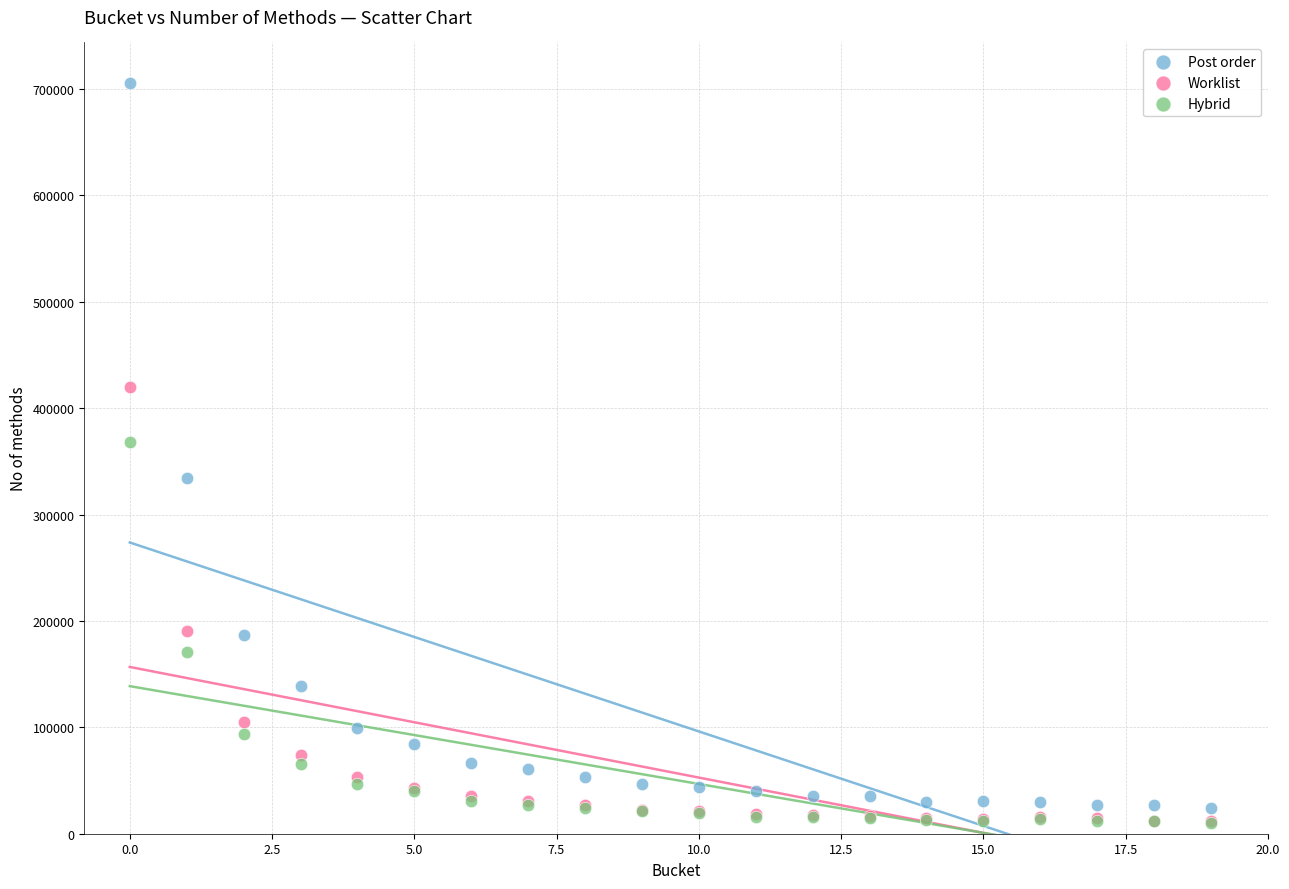

What are all the series names shown in the legend?

Post order, Worklist, Hybrid